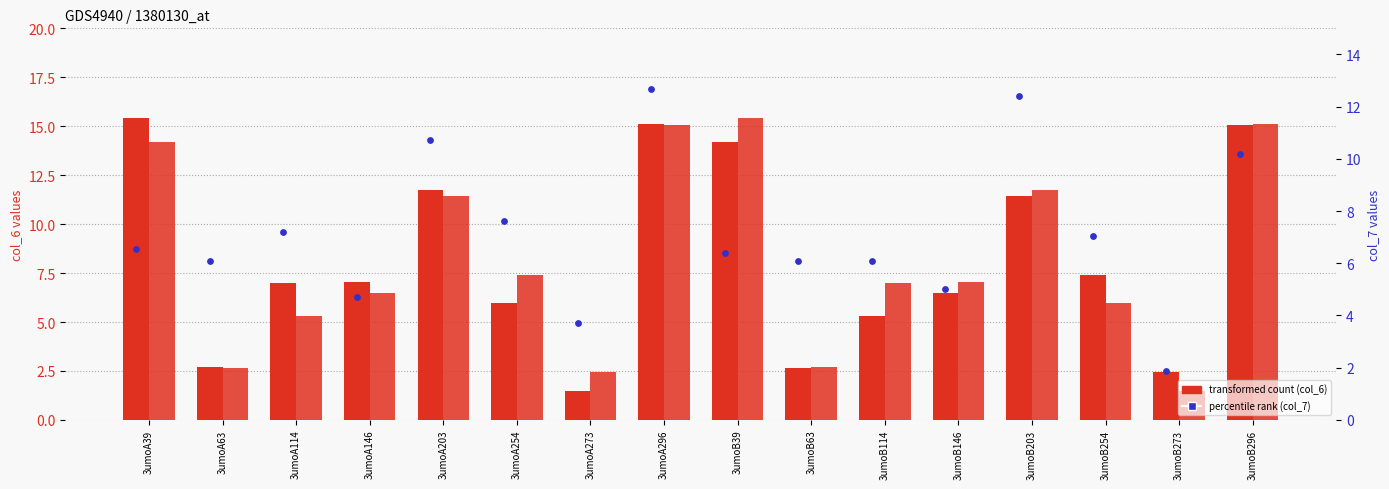

Which series has the largest total across all categories?

col_6 (transformed count)